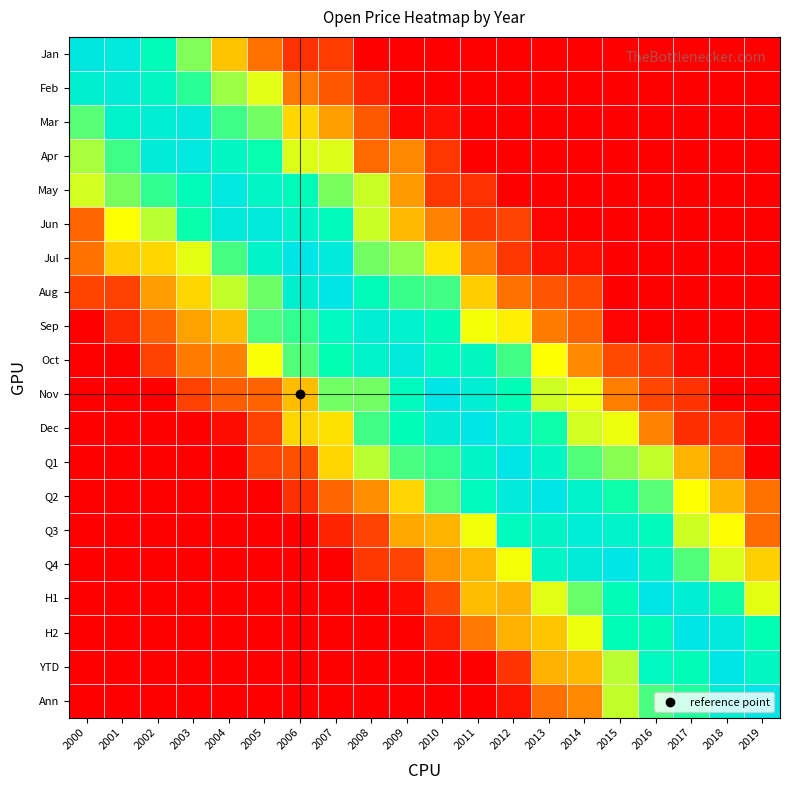

What is the greatest value displayed?

1.0